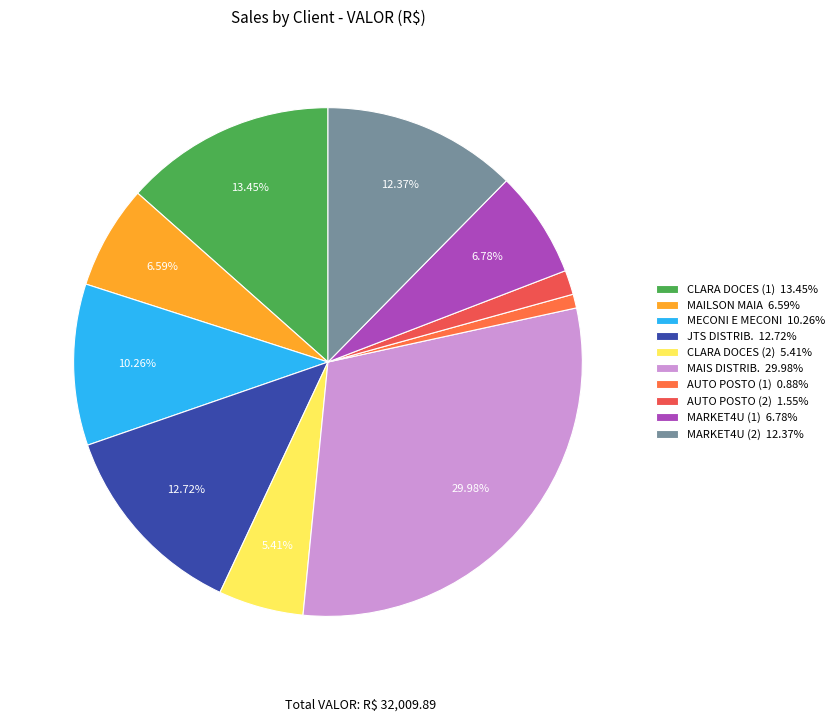

To the nearest percent, what is the average slice percentage?

10%